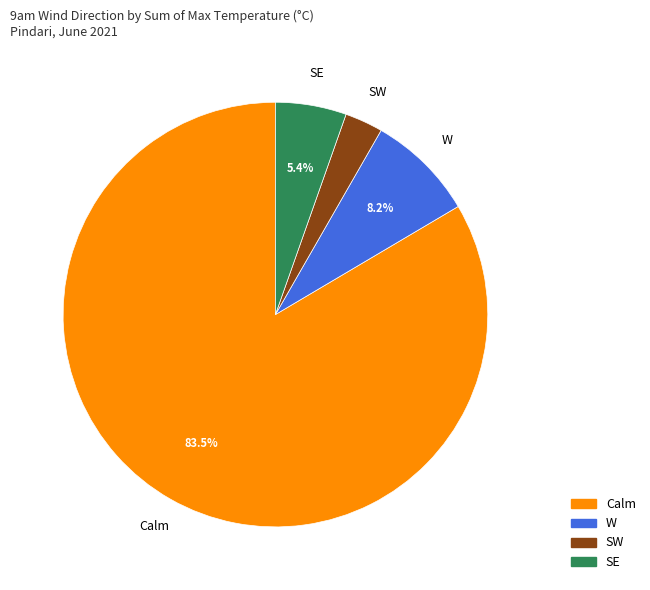

Does any single category account for the majority?

Yes